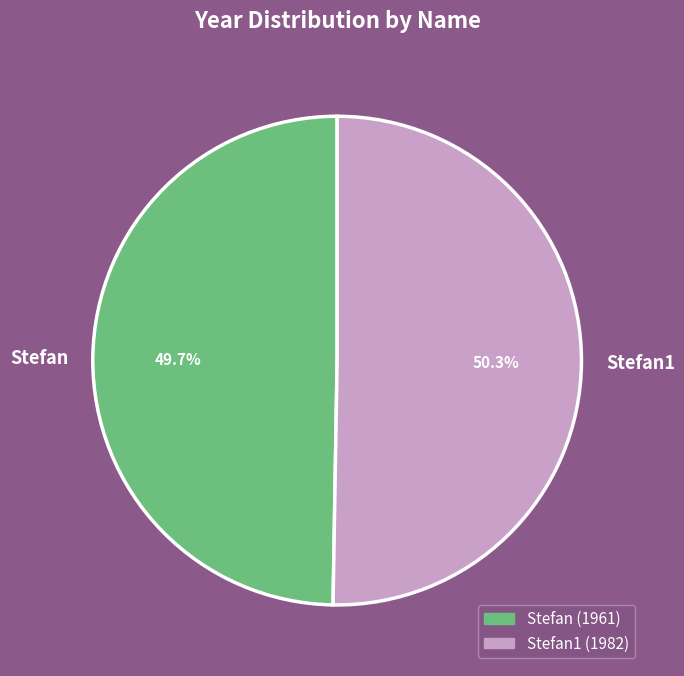

Which slice is the largest?

Stefan1